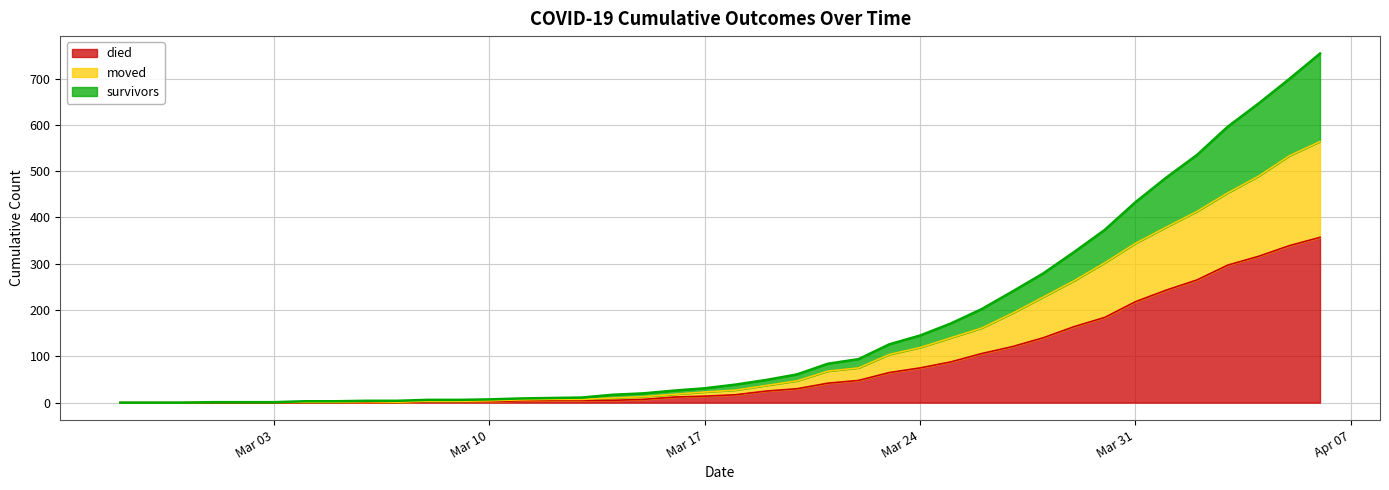

What is the highest value of the died series?

357